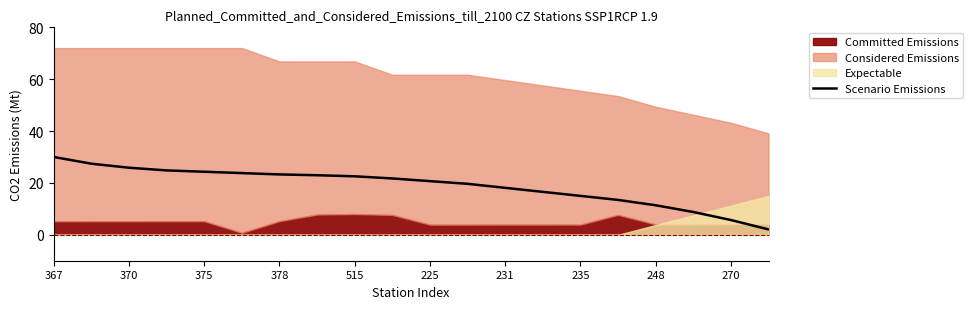

Is it true that Scenario Emissions equals 22.6 at 515?

True